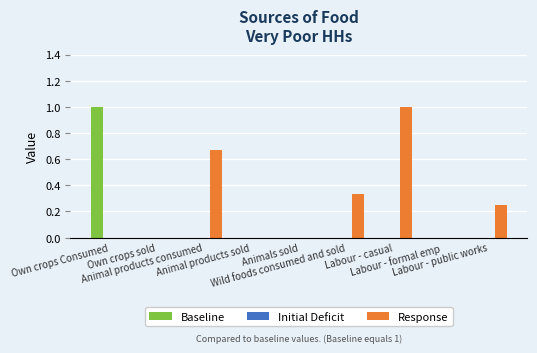

What is the greatest value displayed?

1.0